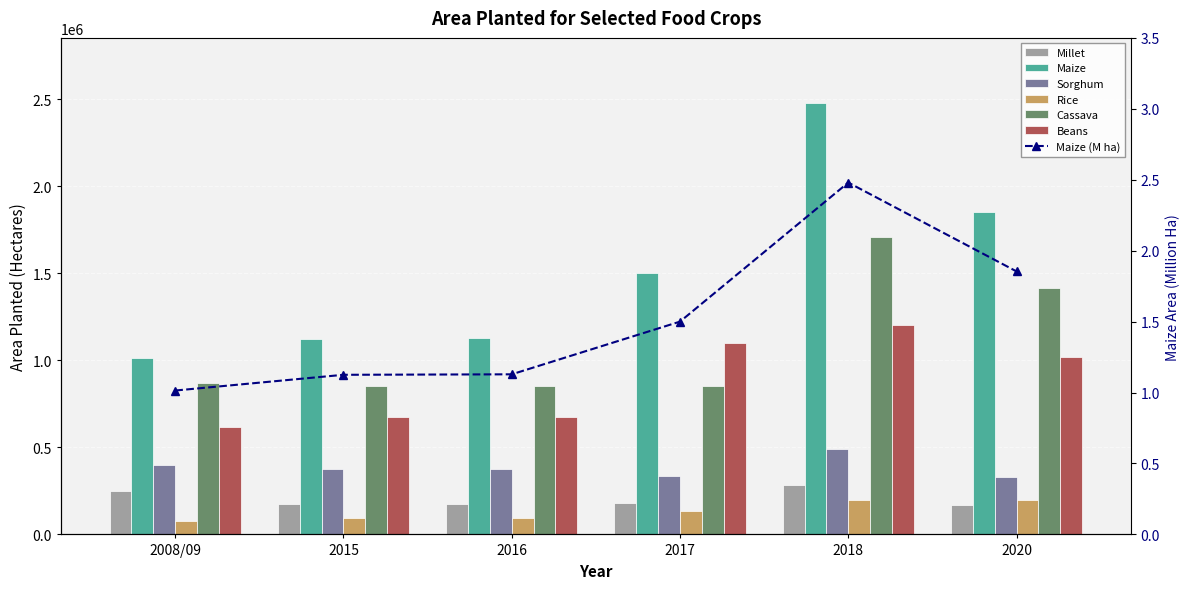

Which series has the largest total across all categories?

Maize